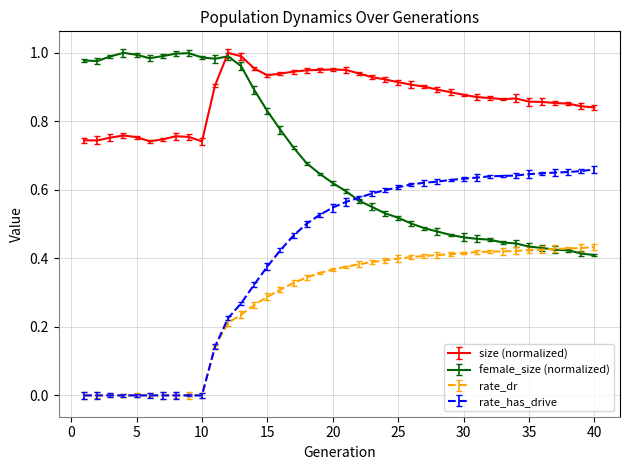

Rank the series by their average value, from highest to lowest.

size (normalized), female_size (normalized), rate_has_drive, rate_dr